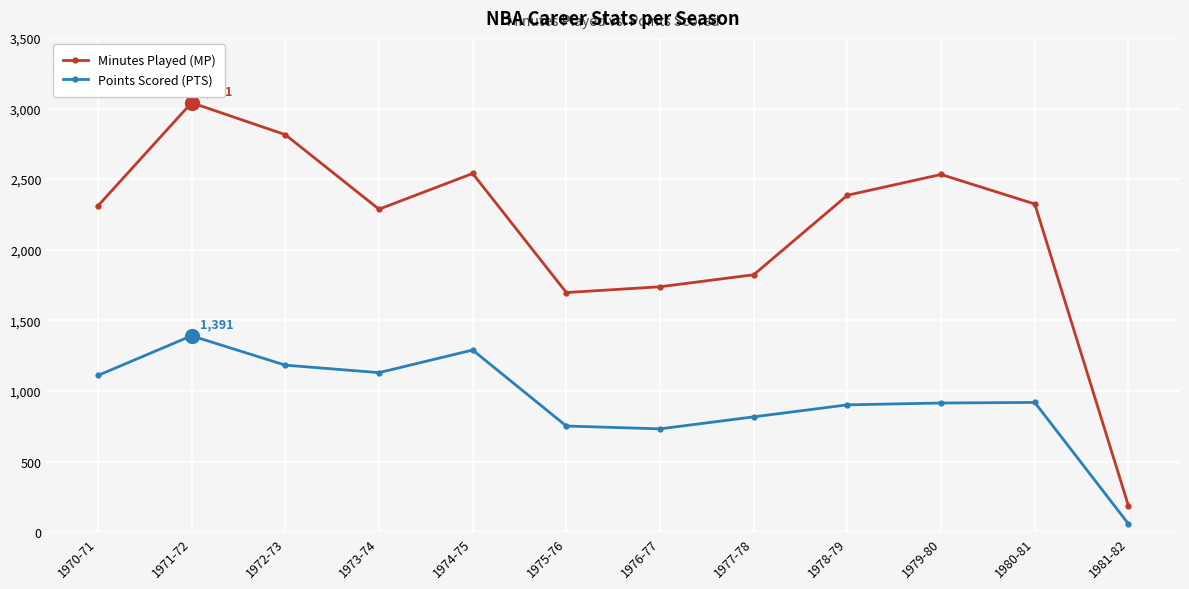

What is the difference between the maximum and minimum values in the Points Scored (PTS) series?

1332